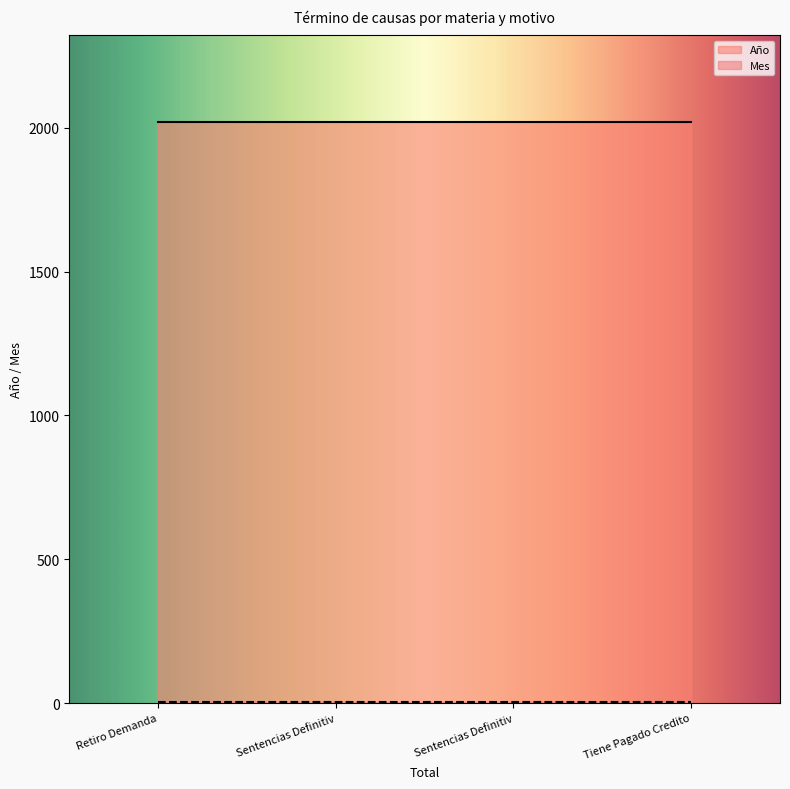

List the labels in order of Mes value, smallest first.

Retiro Demanda, Sentencias Definitiva, Sentencias Definitiva, Tiene Pagado Credito